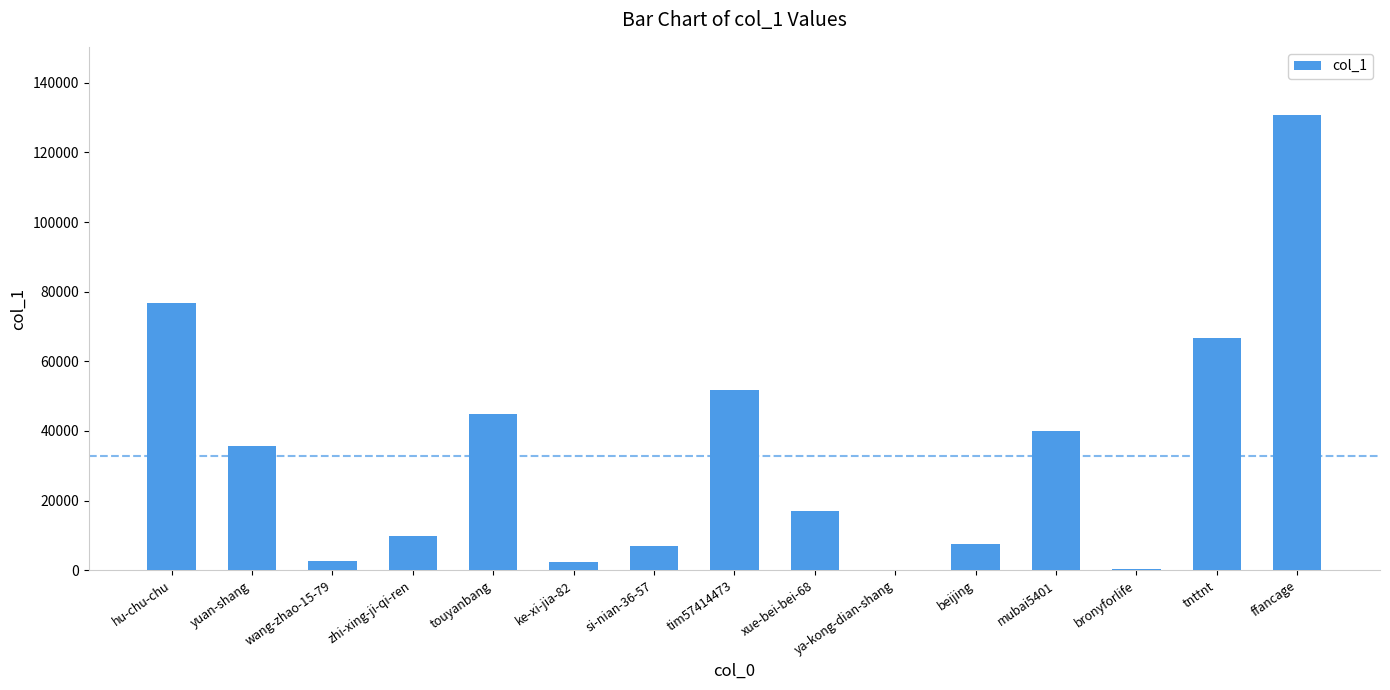

The value at touyanbang is 73567. True or false?

False